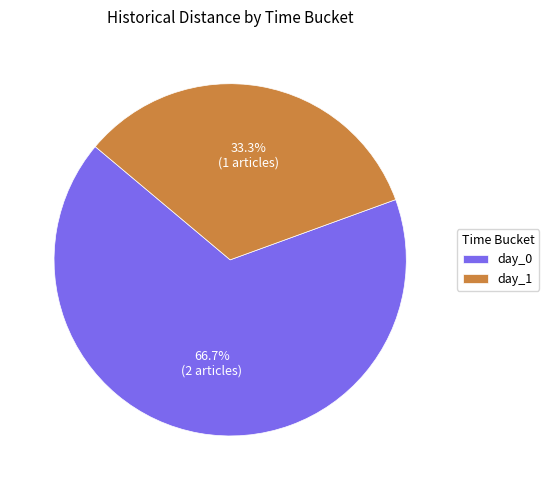

To the nearest percent, what portion does day_1 represent?

33%